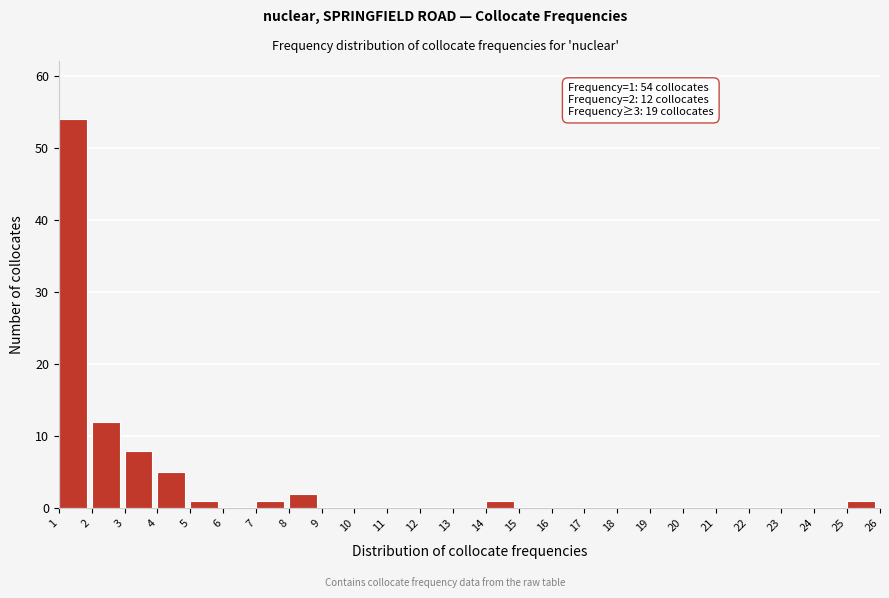

Which range on the x-axis has the tallest bar?

1 to 2